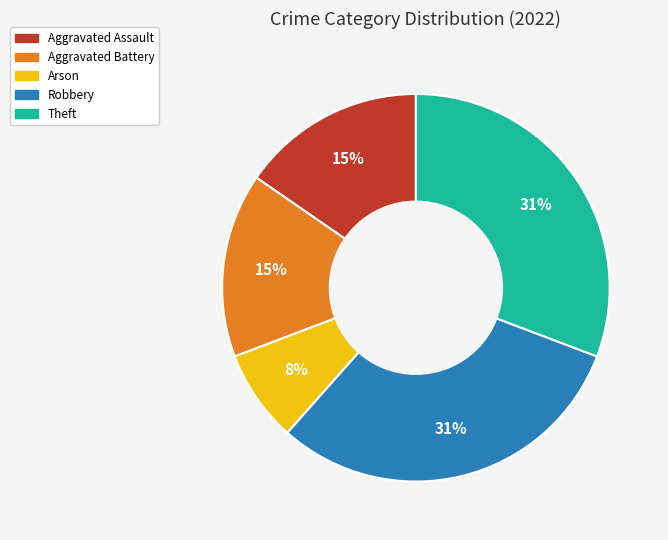

To the nearest percent, what is the difference between the largest and smallest slice percentages?

23%